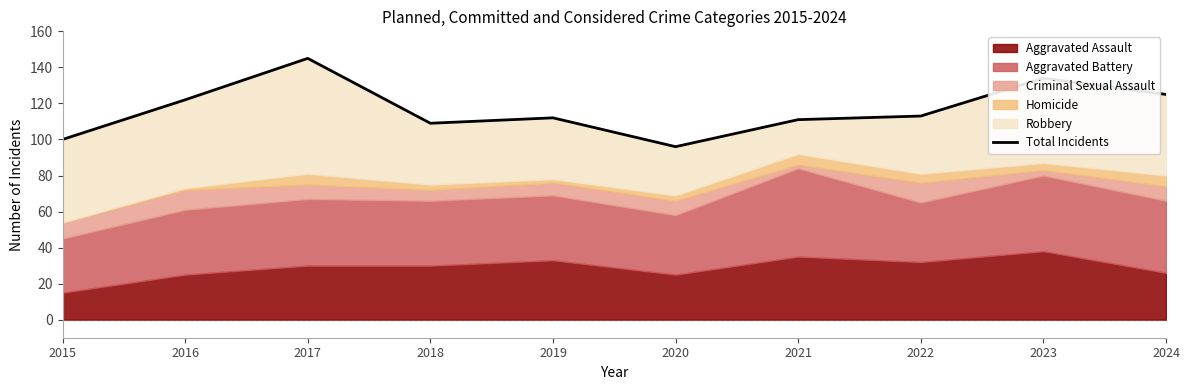

What value does the data have at 2017, to the nearest 5?

145